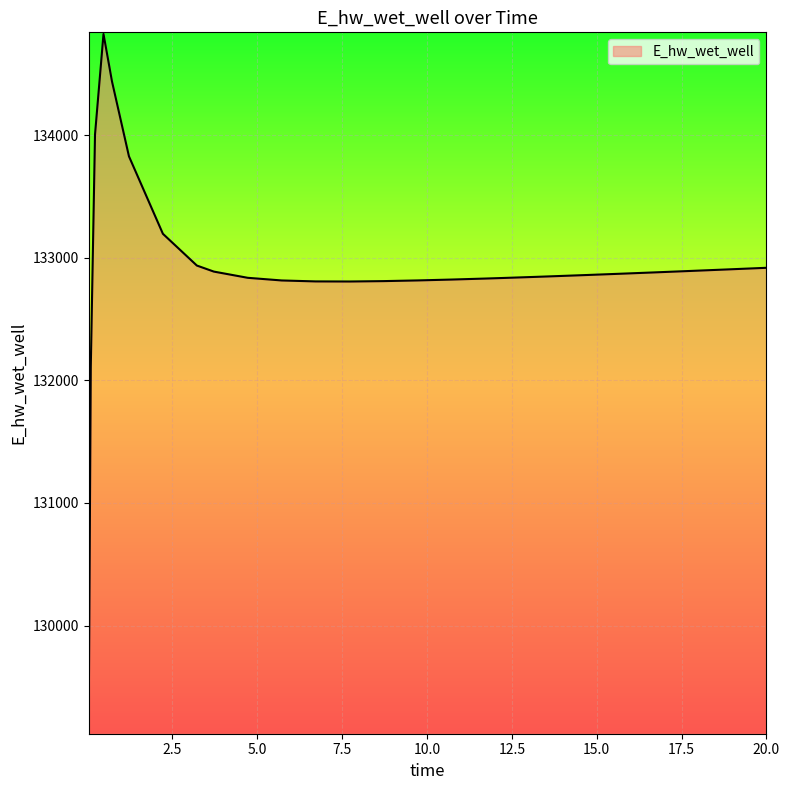

What is the difference between the maximum and minimum values?

5681.6